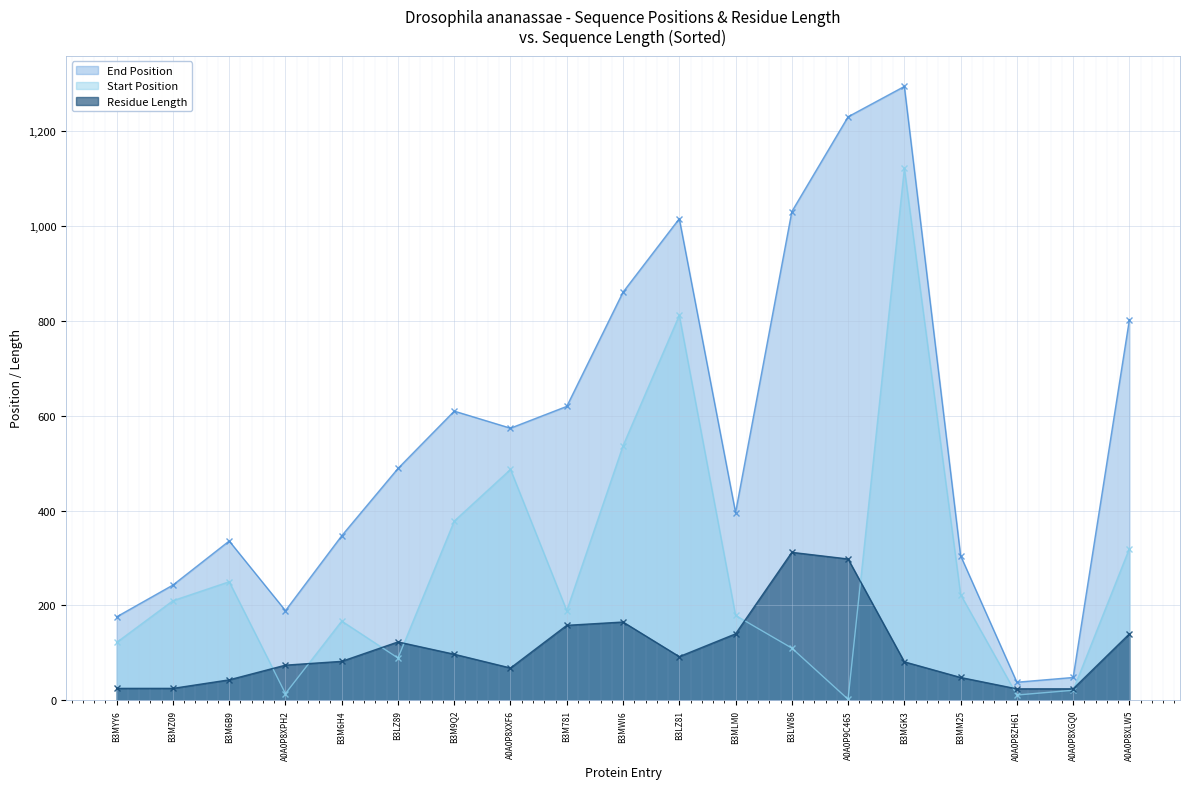

How many data points does each series have?

19